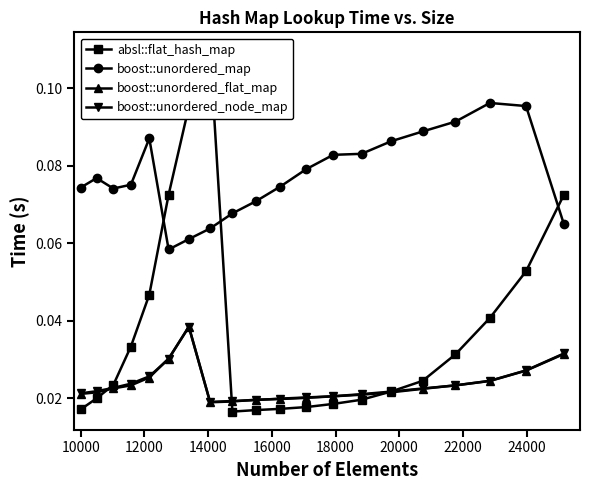

At how many categories does at least one series exceed 0?

20